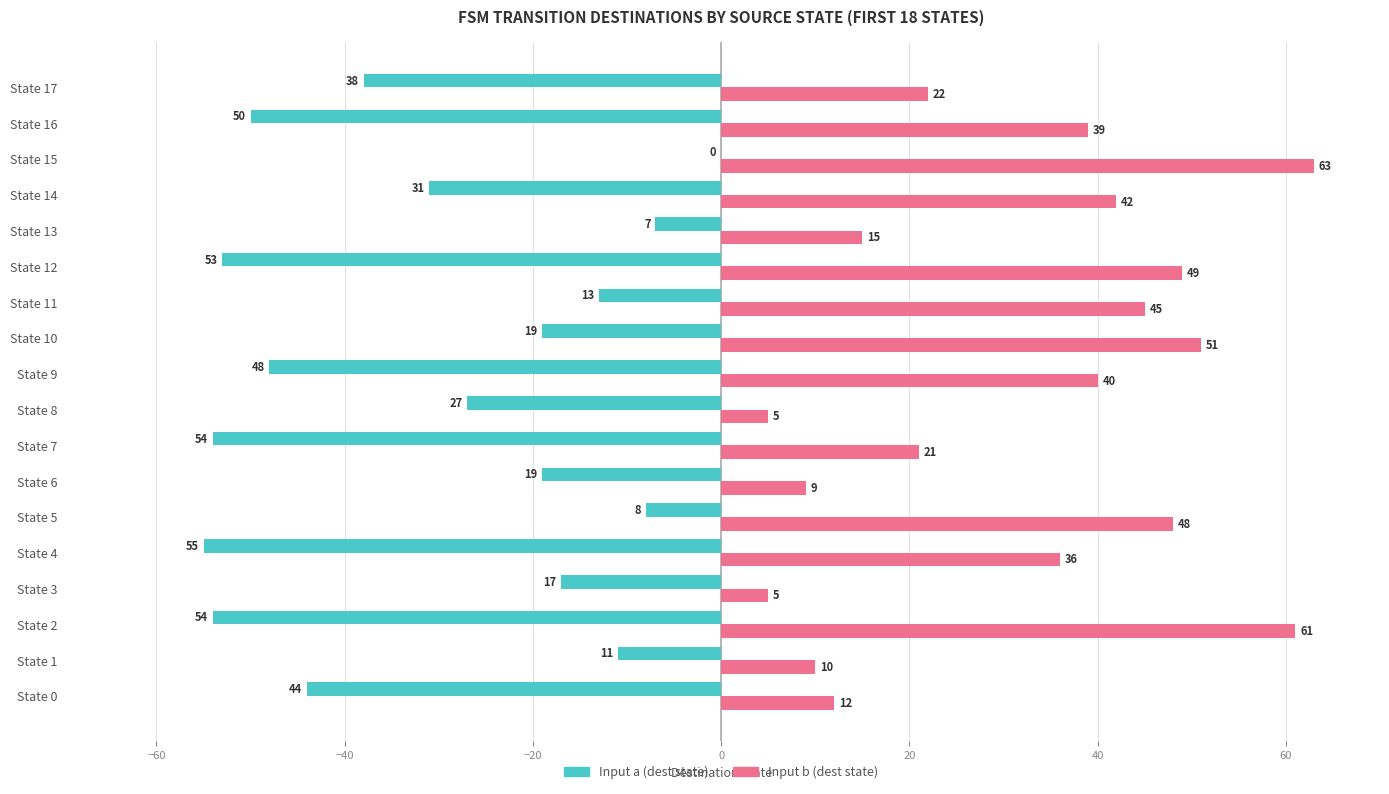

What is the maximum value shown in the chart?

63